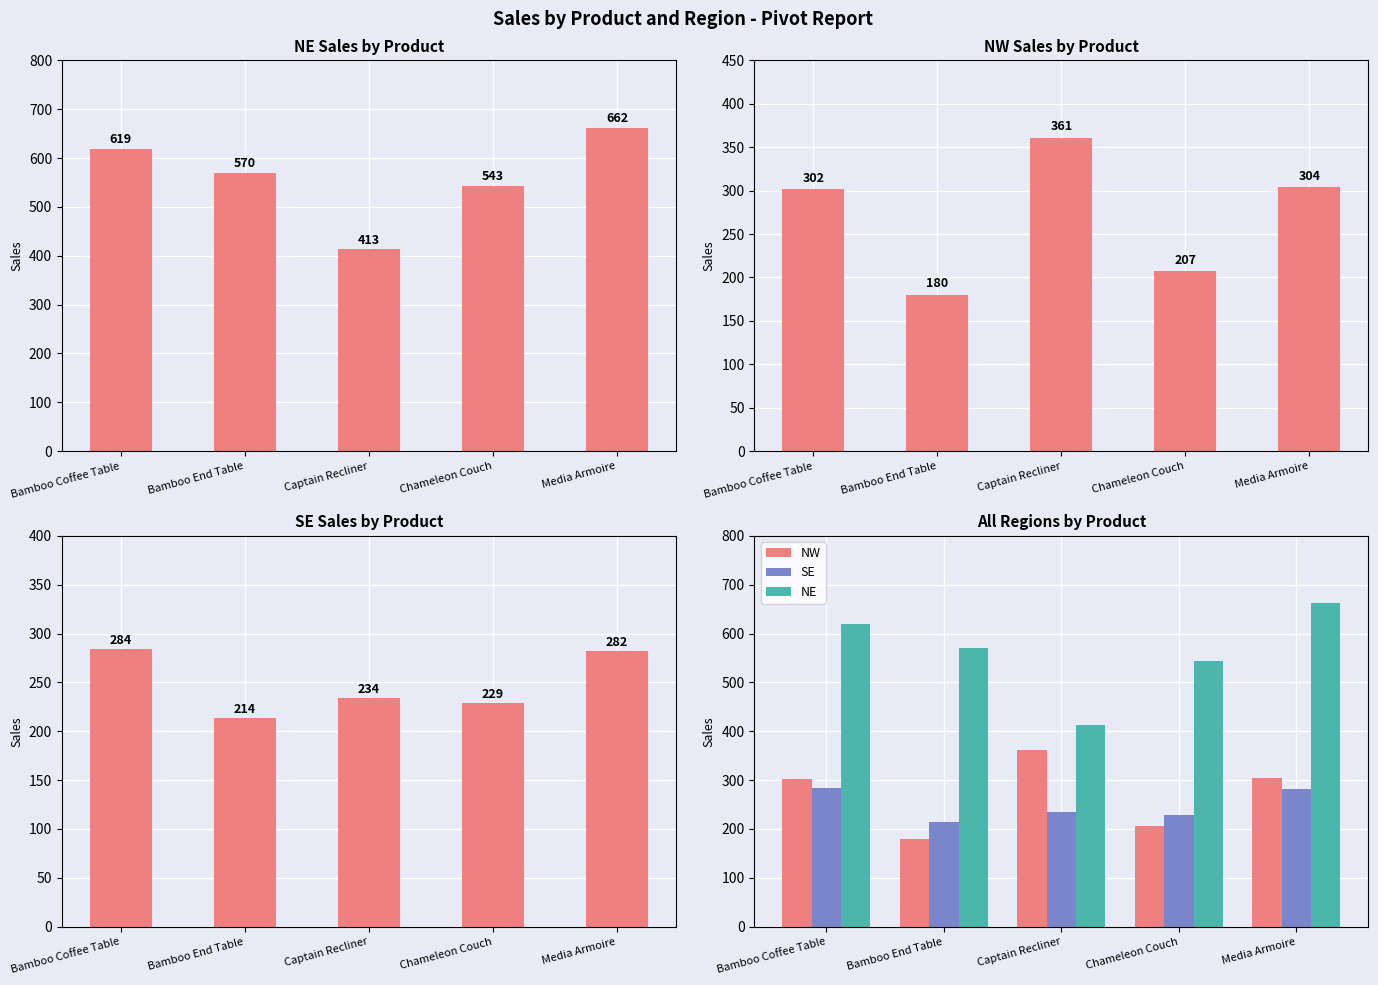

Is it true that SE equals 357 at Captain Recliner?

False